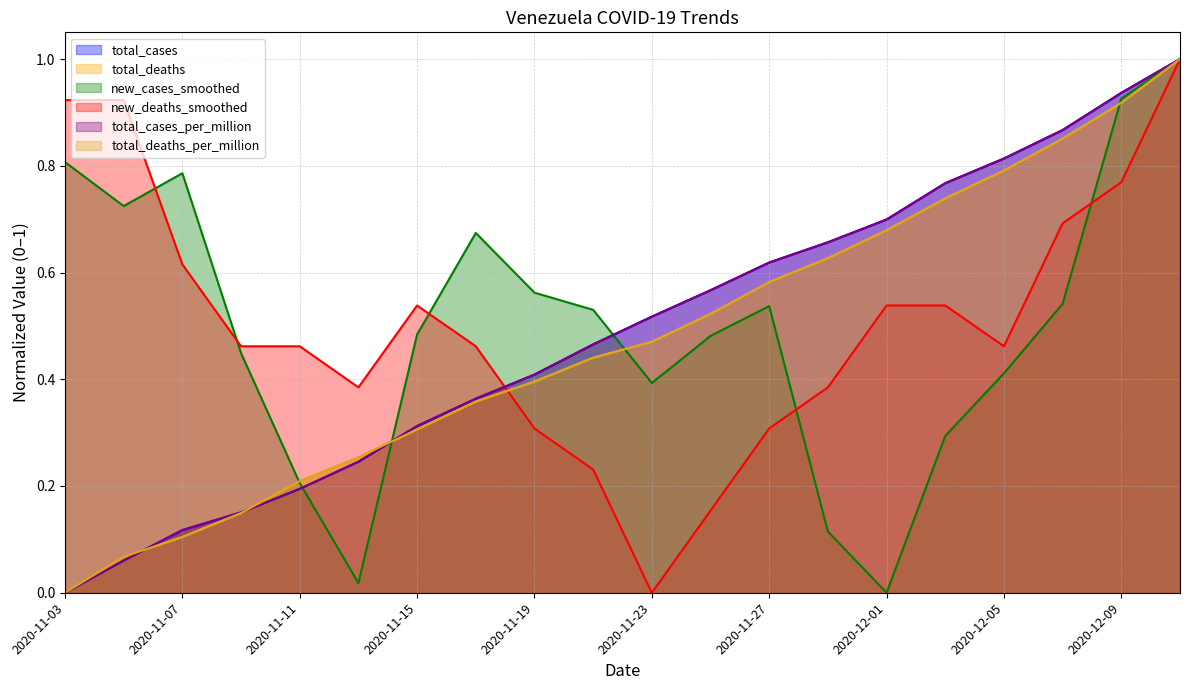

Reading left to right, transcribe all the data shown in this chart.

total_cases: 0.0	0.1	0.1	0.2	0.2	0.2	0.3	0.4	0.4	0.5	0.5	0.6	0.6	0.7	0.7	0.8	0.8	0.9	0.9	1.0
total_deaths: 0.0	0.1	0.1	0.1	0.2	0.3	0.3	0.4	0.4	0.4	0.5	0.5	0.6	0.6	0.7	0.7	0.8	0.9	0.9	1.0
new_cases_smoothed: 0.8	0.7	0.8	0.4	0.2	0.0	0.5	0.7	0.6	0.5	0.4	0.5	0.5	0.1	0.0	0.3	0.4	0.5	0.9	1.0
new_deaths_smoothed: 0.9	0.9	0.6	0.5	0.5	0.4	0.5	0.5	0.3	0.2	0.0	0.2	0.3	0.4	0.5	0.5	0.5	0.7	0.8	1.0
total_cases_per_million: 0.0	0.1	0.1	0.2	0.2	0.2	0.3	0.4	0.4	0.5	0.5	0.6	0.6	0.7	0.7	0.8	0.8	0.9	0.9	1.0
total_deaths_per_million: 0.0	0.1	0.1	0.1	0.2	0.3	0.3	0.4	0.4	0.4	0.5	0.5	0.6	0.6	0.7	0.7	0.8	0.9	0.9	1.0